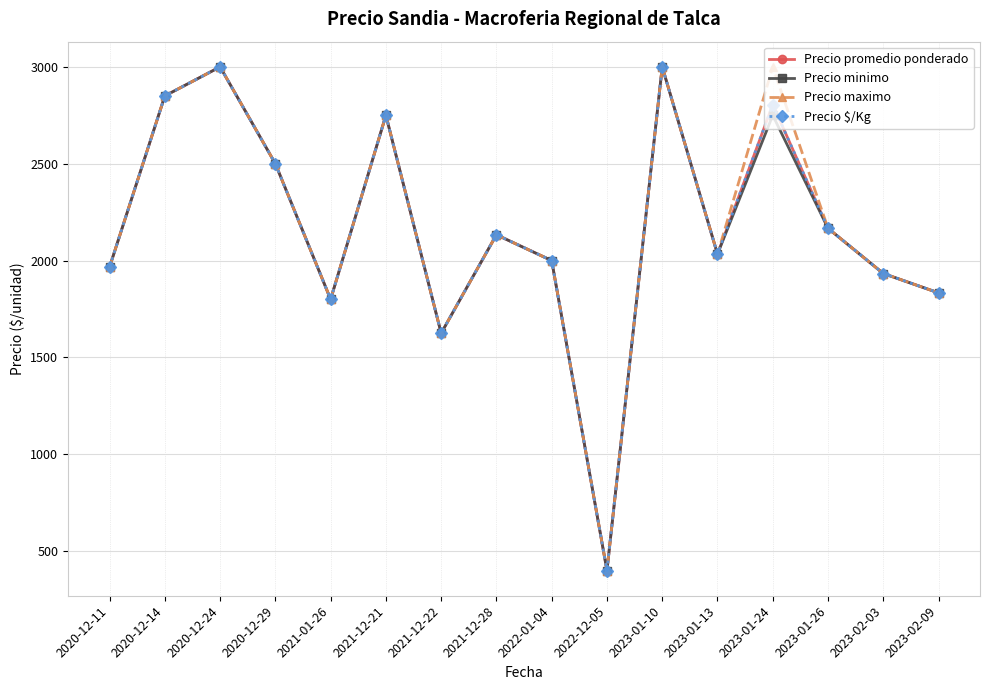

True or false: Precio promedio ponderado and Precio minimo intersect in this chart.

False